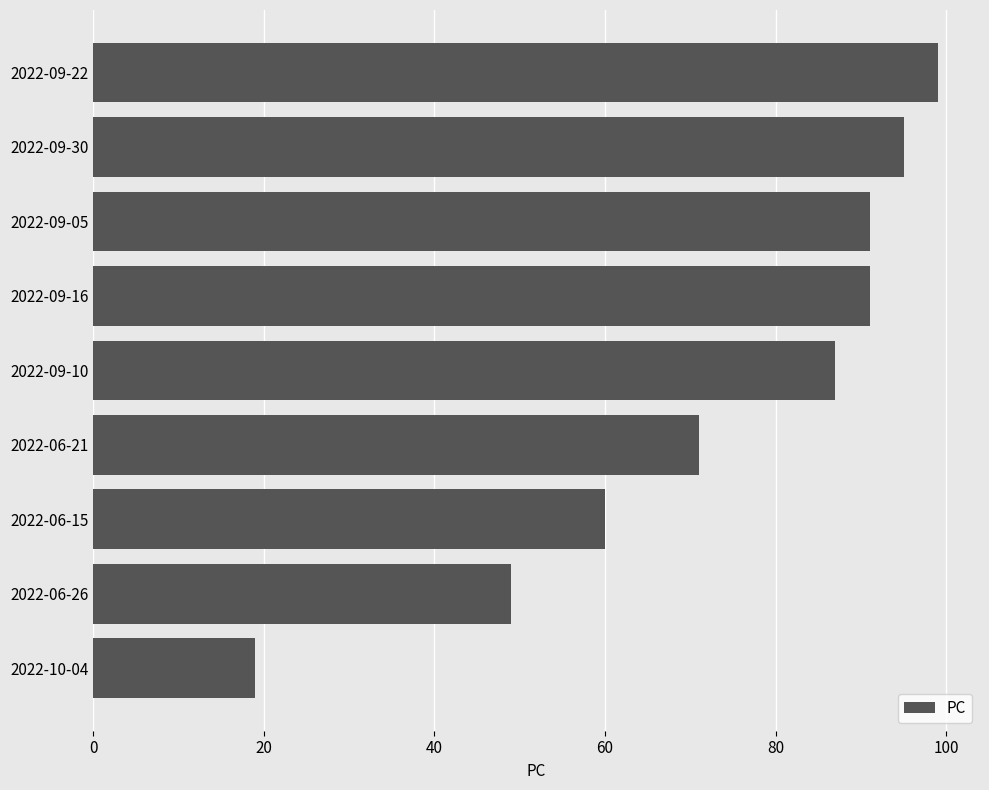

The value at 2022-09-30 is 168. True or false?

False